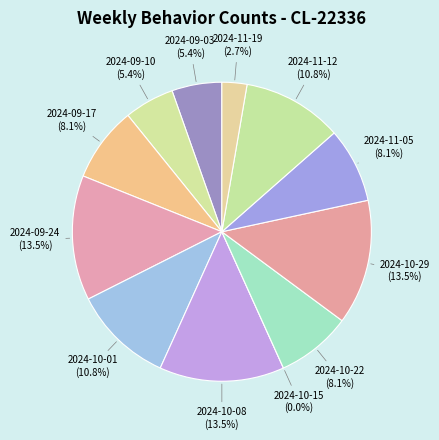

Is 2024-11-19 the majority of the pie?

No